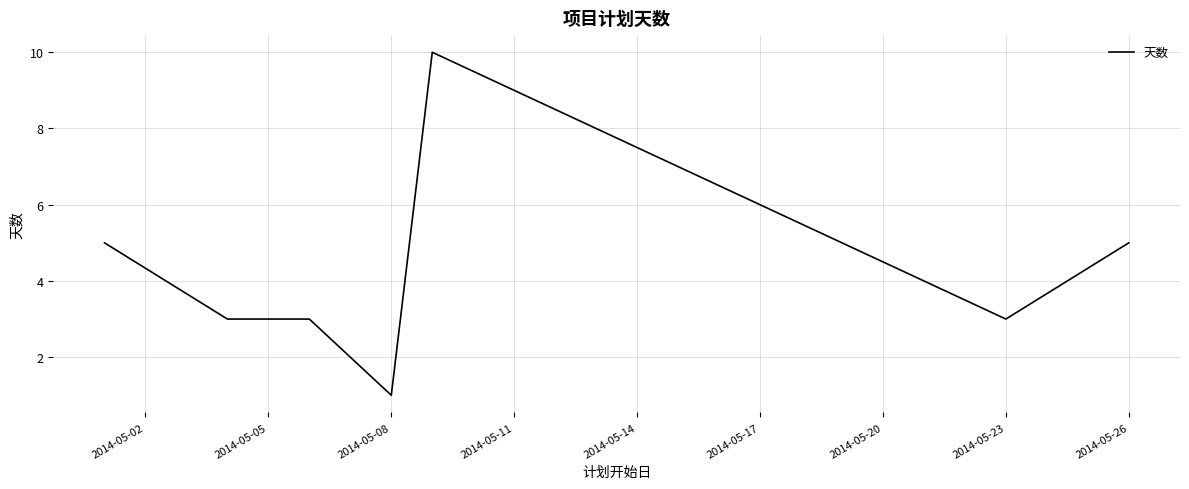

How many categories are shown in the chart?

8